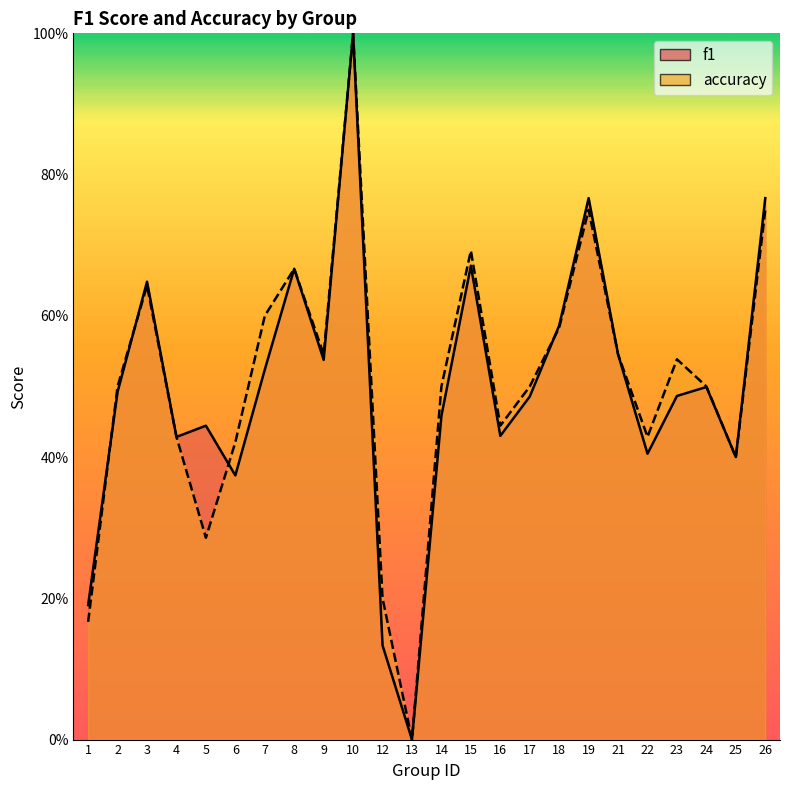

Is the value of f1 at 5 greater than the value of accuracy at 7?

No